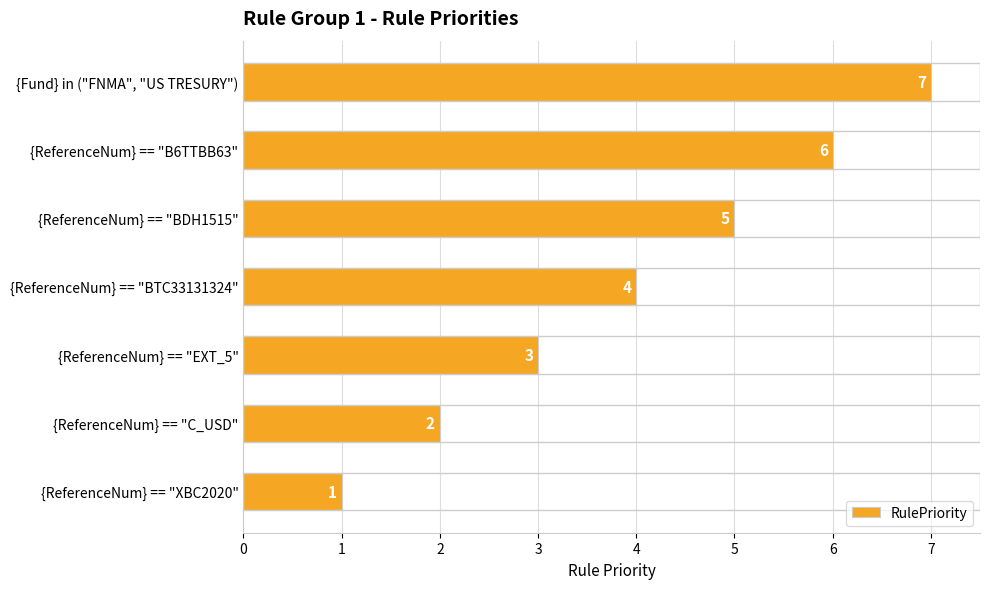

True or false: the data shows 3 at {ReferenceNum} == "EXT_5".

True